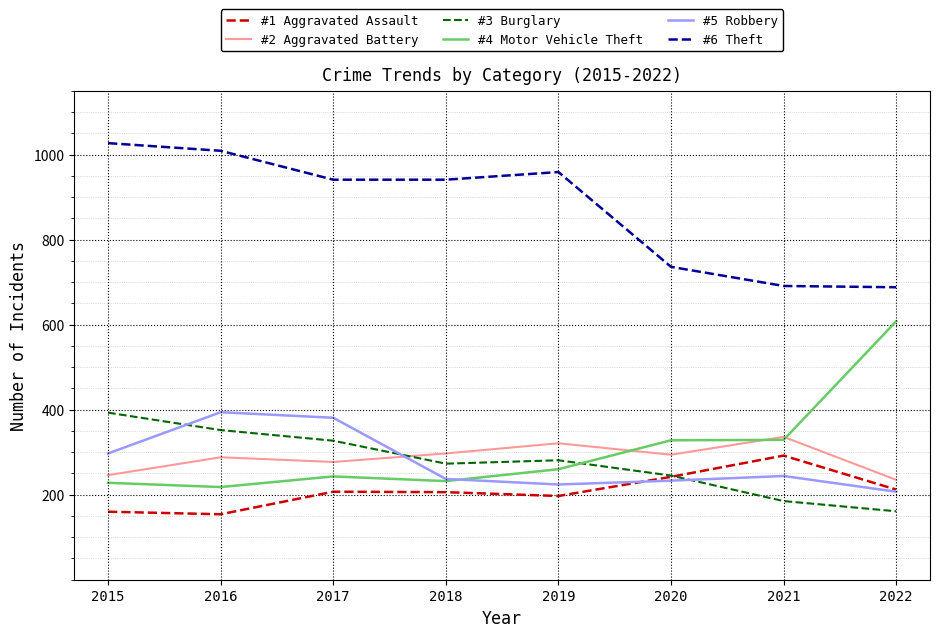

What are all the series names shown in the legend?

#1 Aggravated Assault, #2 Aggravated Battery, #3 Burglary, #4 Motor Vehicle Theft, #5 Robbery, #6 Theft